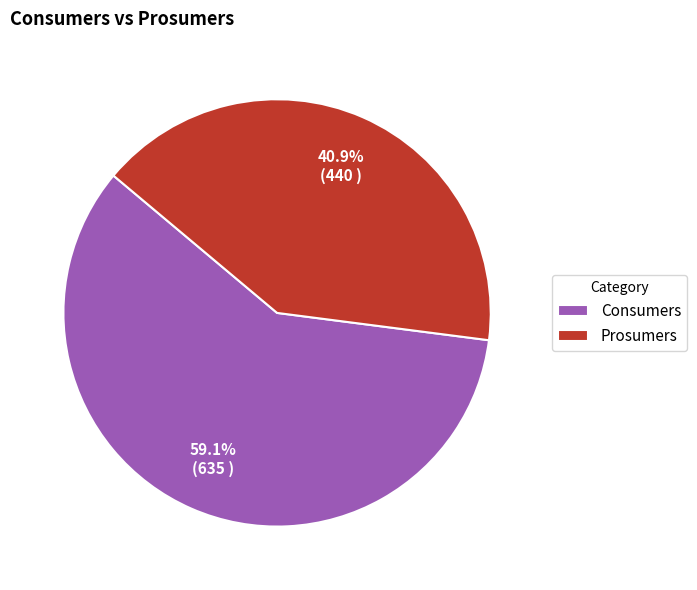

True or false: Prosumers accounts for 41% of the total.

True